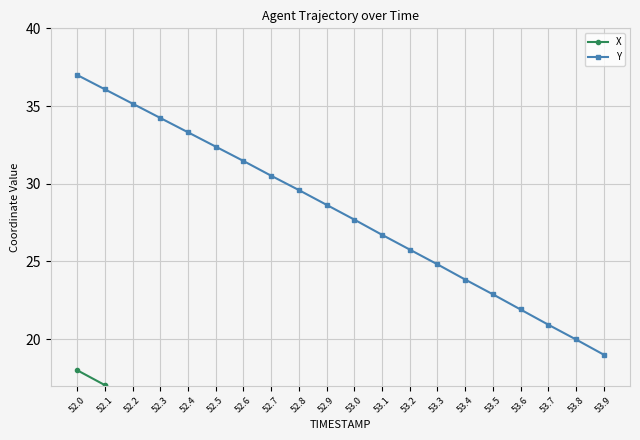

At which category does the chart reach its peak across all series?

52.0